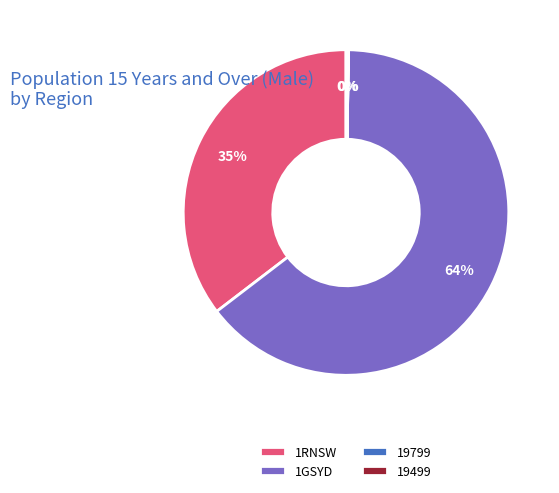

What is the largest slice in the pie chart?

1GSYD